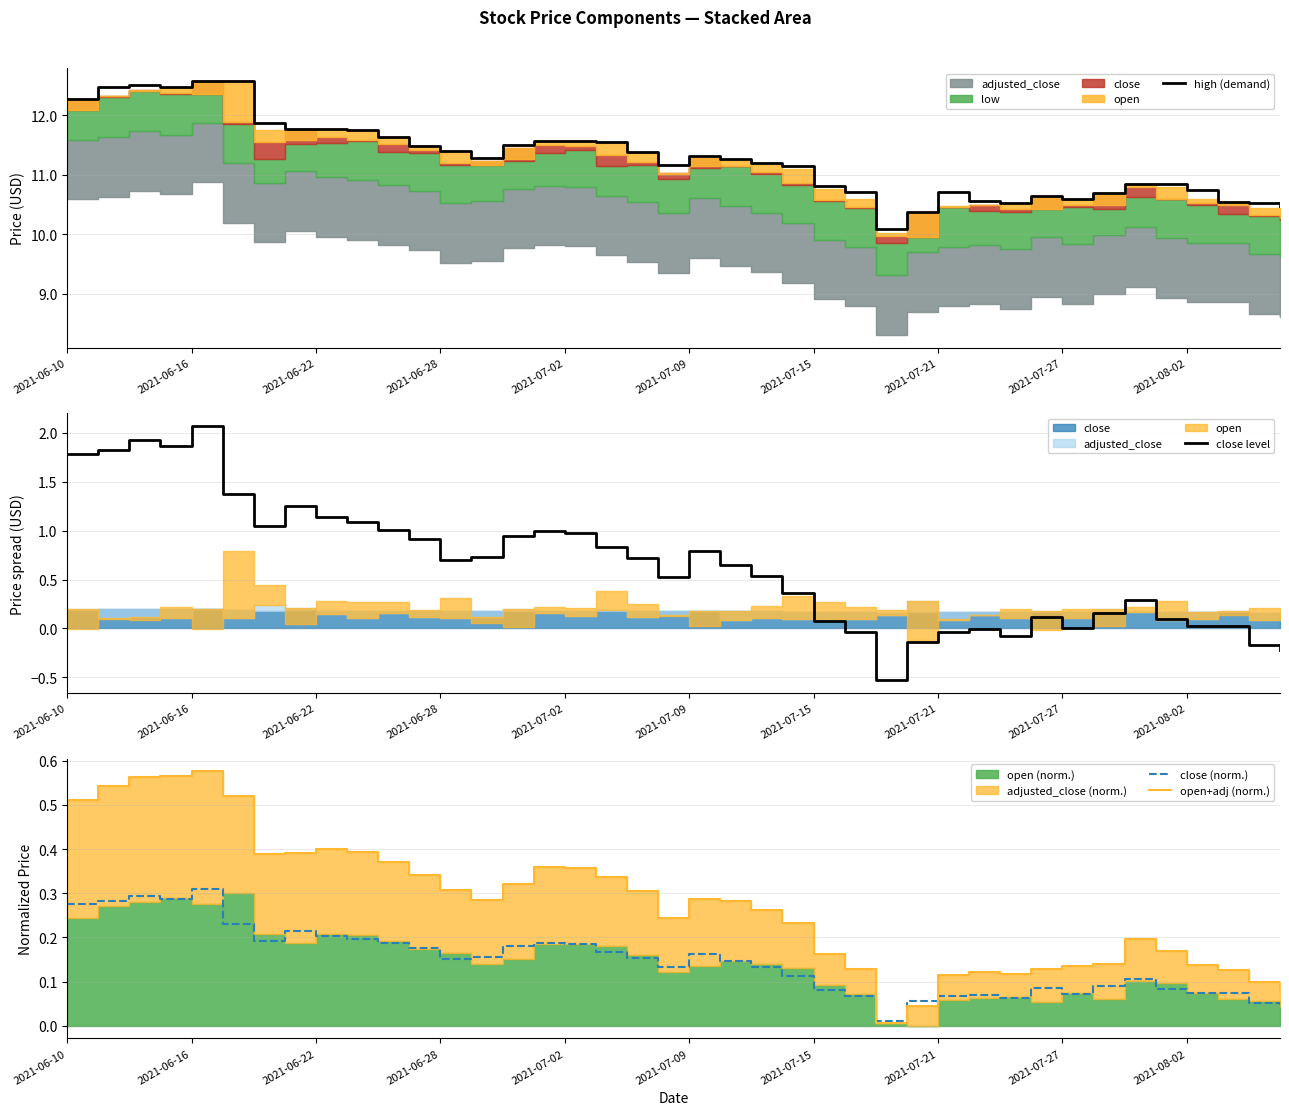

After their last crossing, which series has the higher values: close level or close (norm.)?

close (norm.)